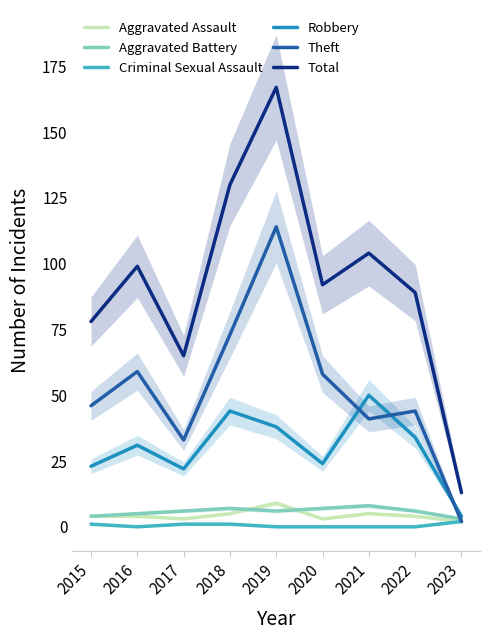

The Aggravated Battery series shows 6 at 2022. True or false?

True